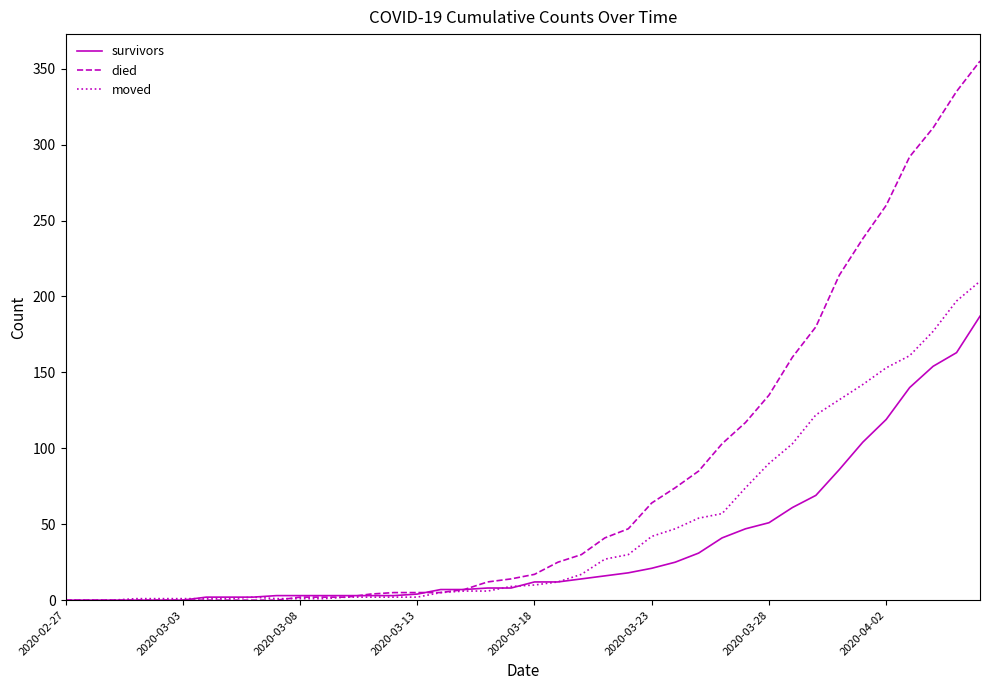

Which series has the largest range (max minus min)?

died